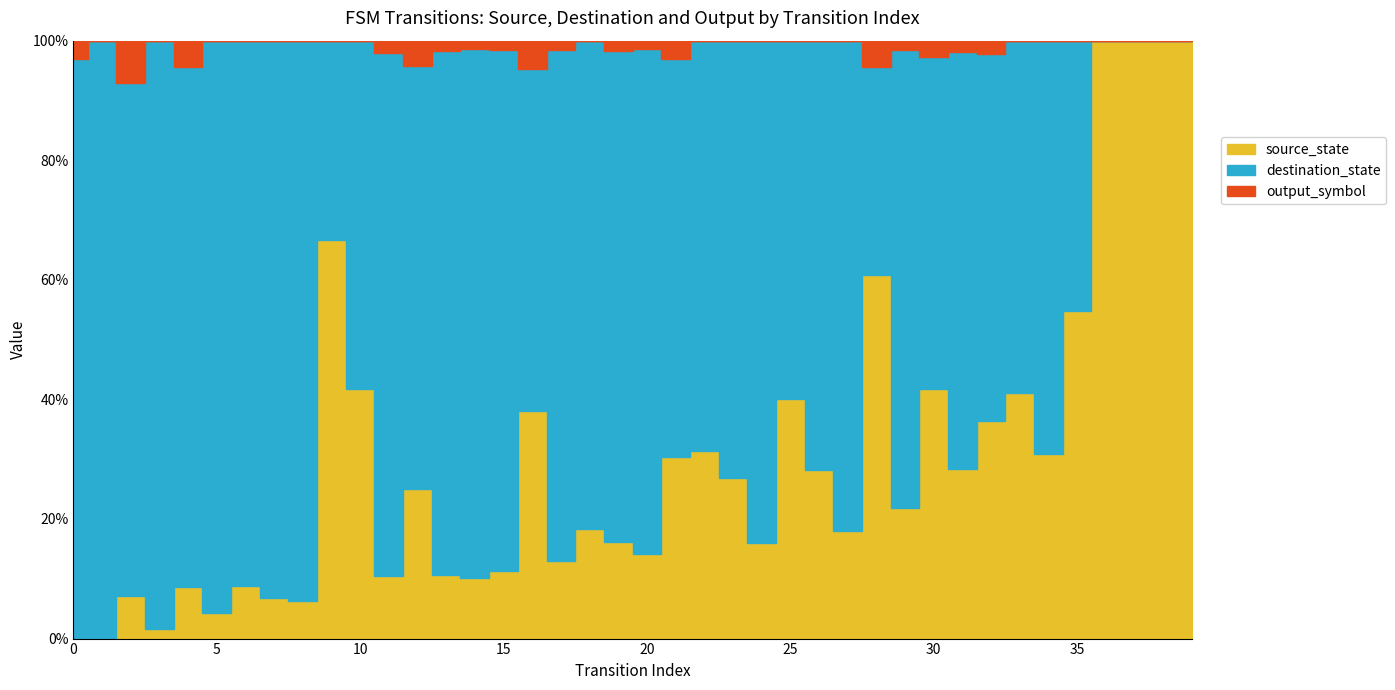

Is the value of destination_state at 27 greater than the value of source_state at 13?

Yes